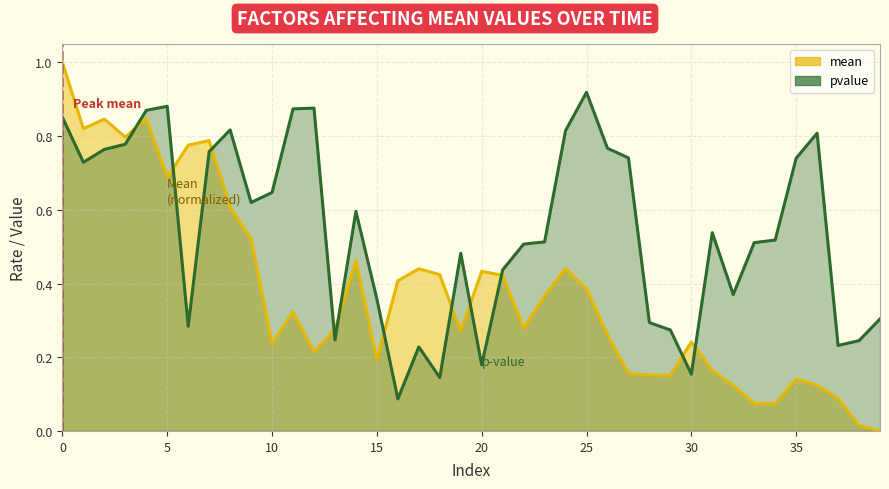

In mean, how many points are higher than both neighbors (excluding endpoints)?

10